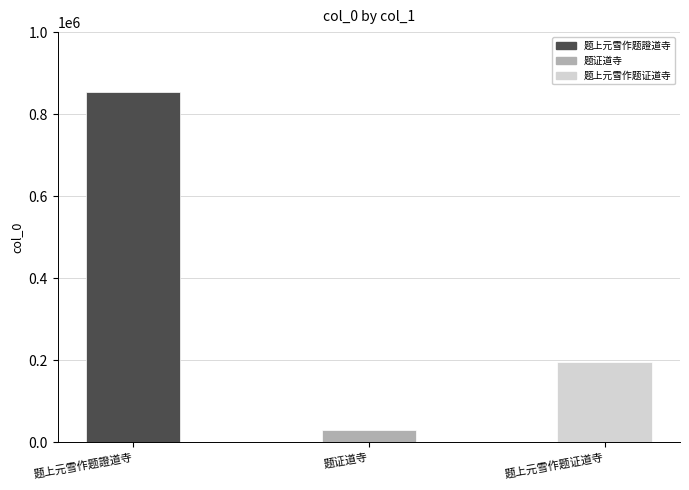

Read the value at 题证道寺, to the nearest 10.

30590